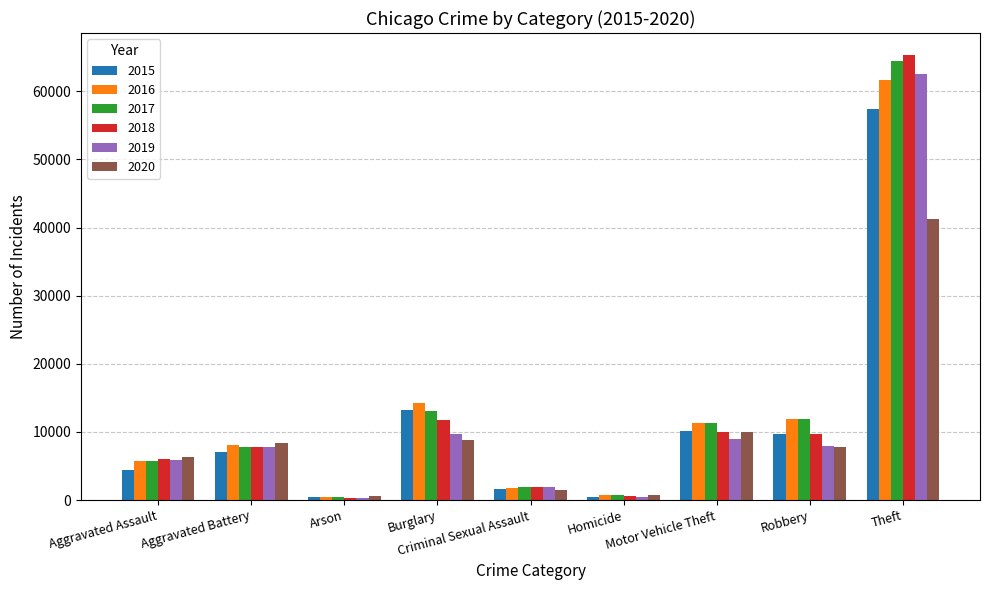

What is the spread (max minus min) of values at Theft?

23968